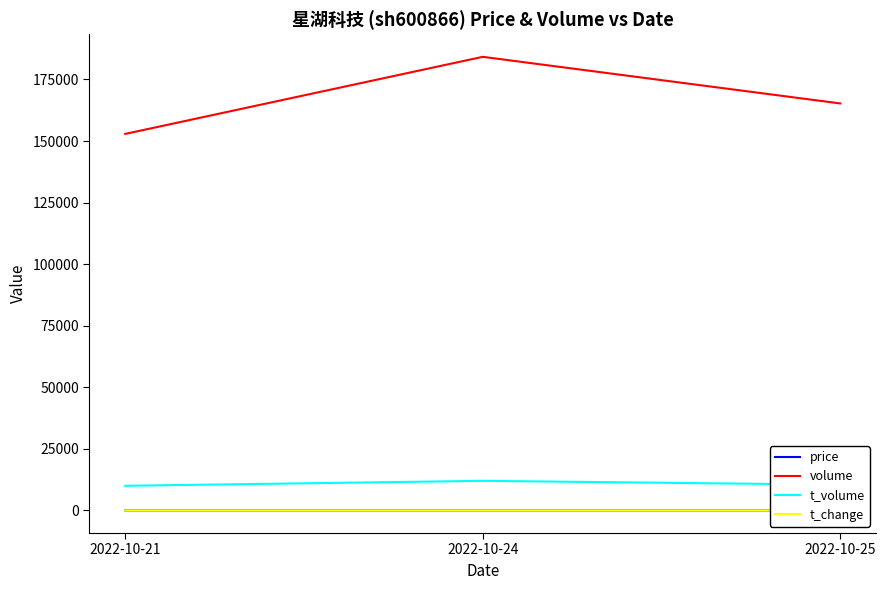

Does the chart display data point markers on the line(s)?

No